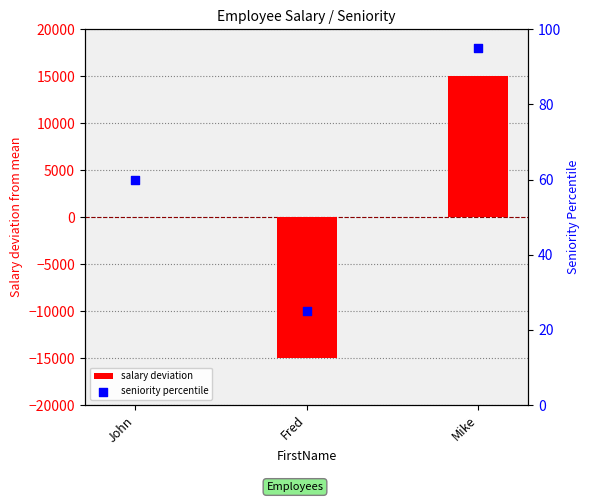

At which category is the sum across all series the highest?

Mike